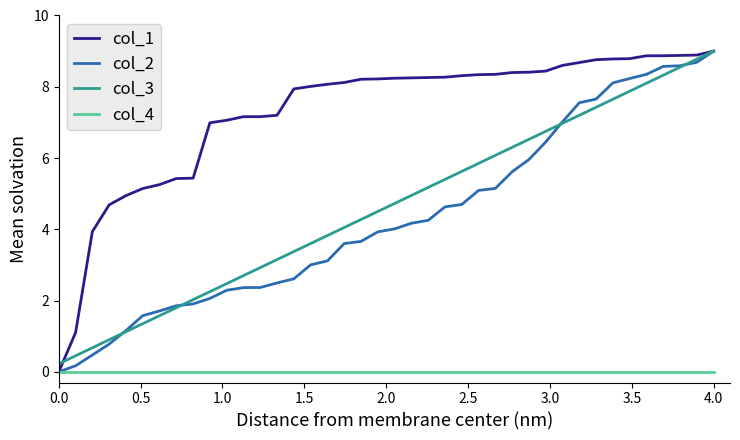

What is the sum of all col_1 values?

291.4